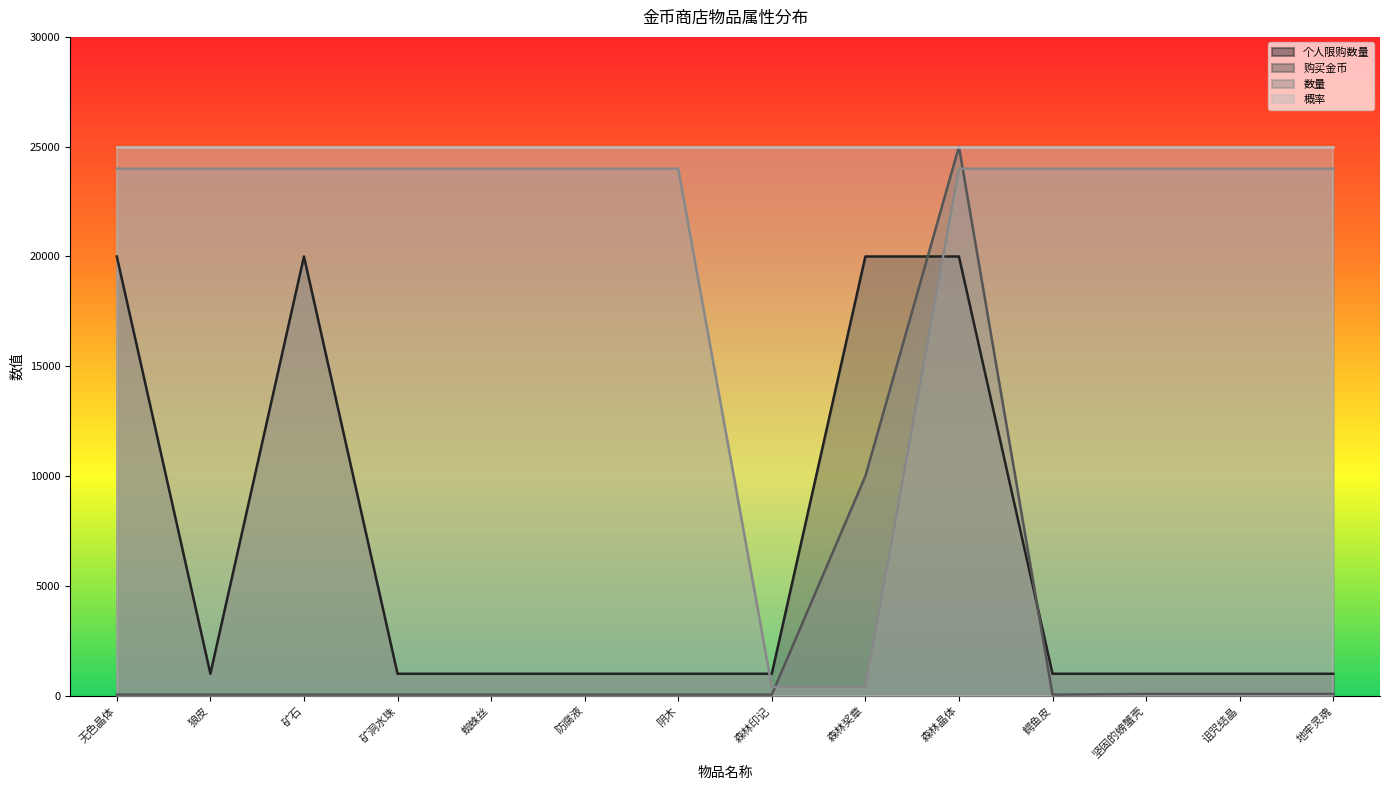

Where is 购买金币 nearest to the value 12525?

森林奖章